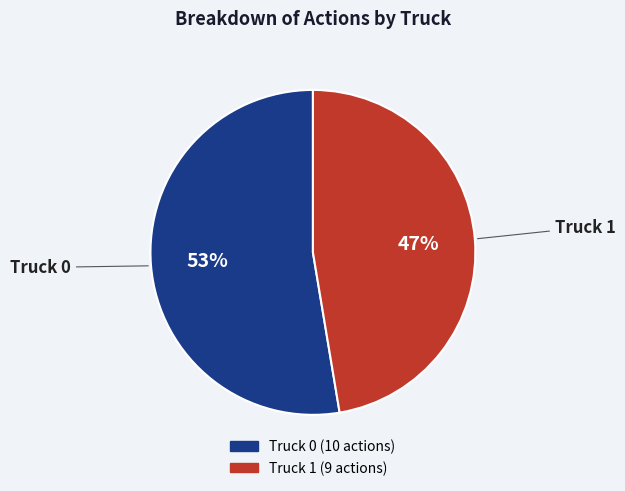

To the nearest percent, what is the average slice percentage?

50%